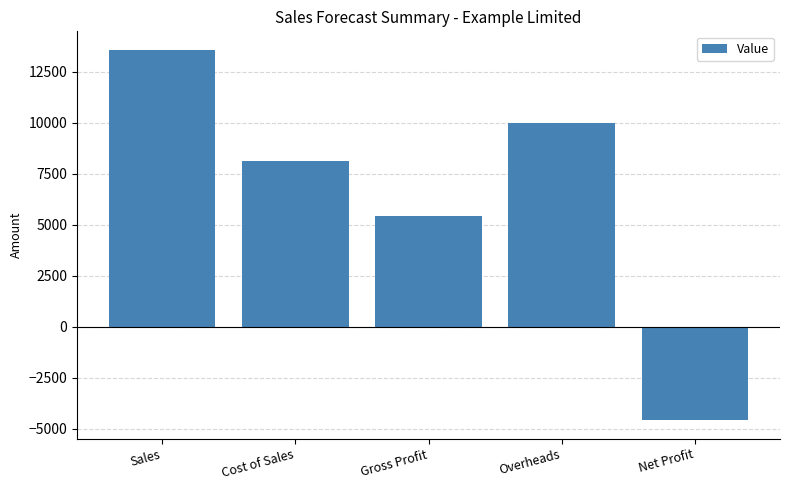

List the labels in order of value, smallest first.

Net Profit, Gross Profit, Cost of Sales, Overheads, Sales